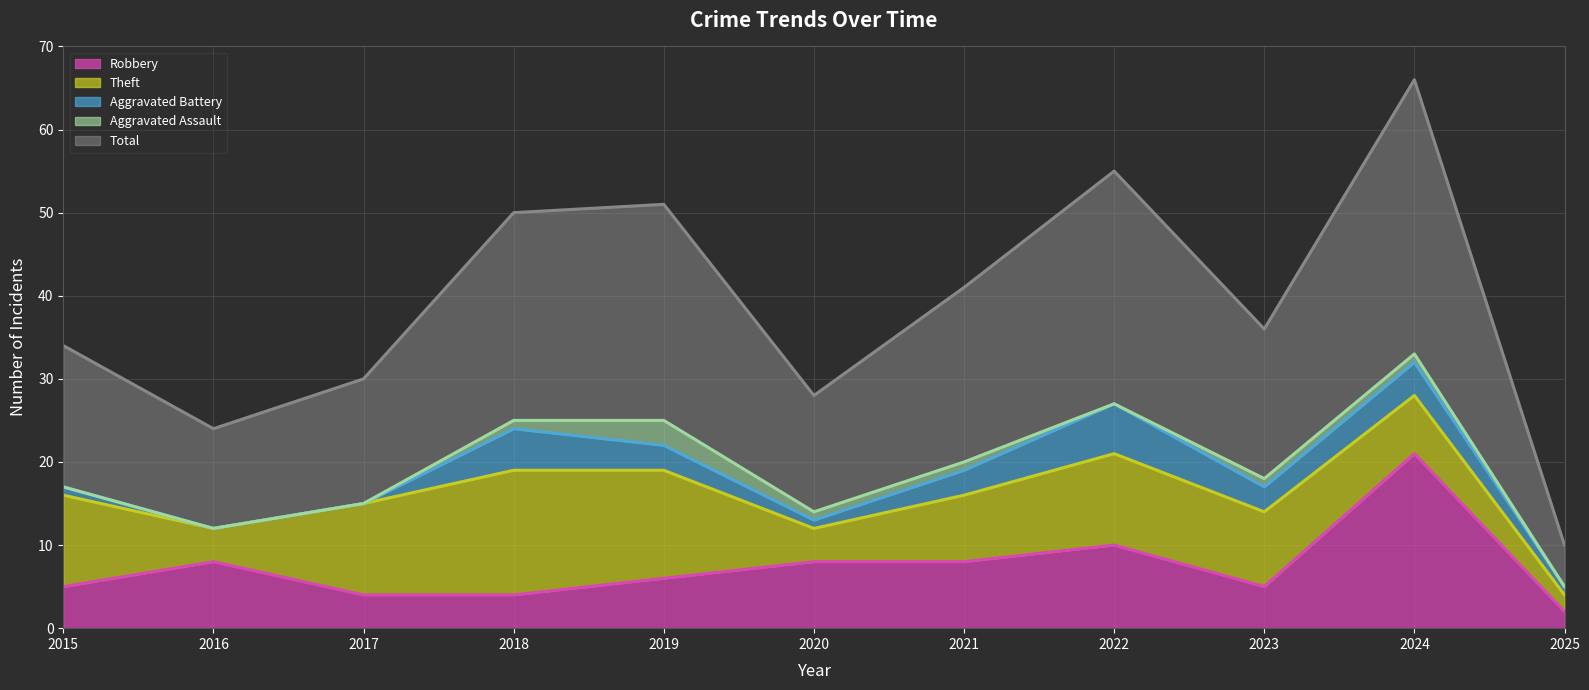

Count the number of data series in this chart.

5